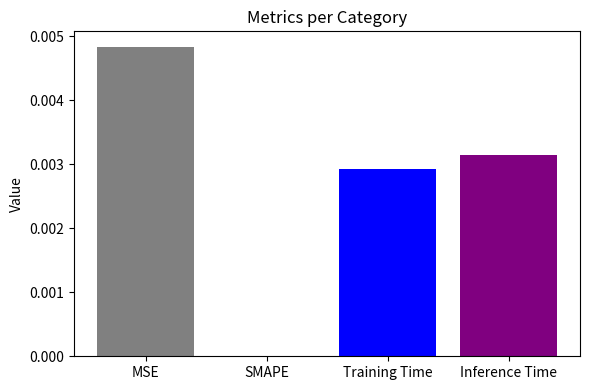

Count the values in the range 0 to 1.

4